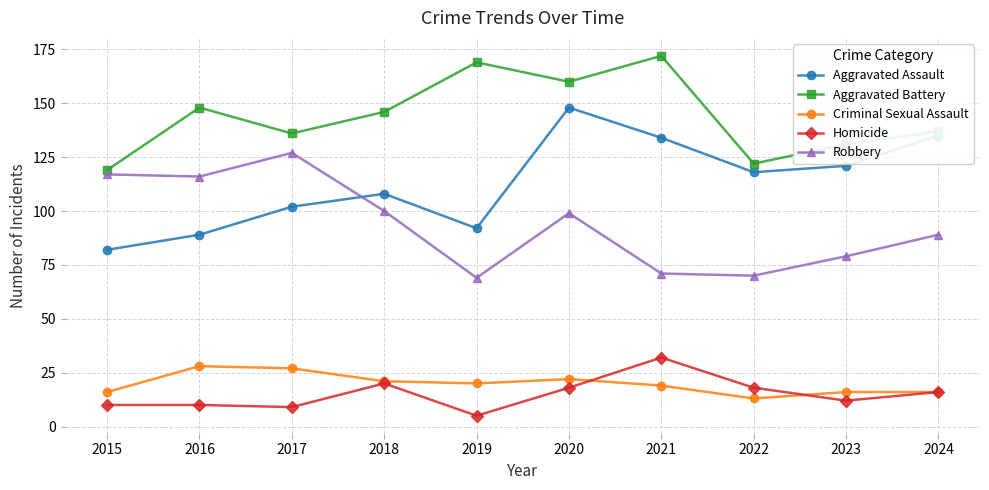

What are all the series names shown in the legend?

Aggravated Assault, Aggravated Battery, Criminal Sexual Assault, Homicide, Robbery